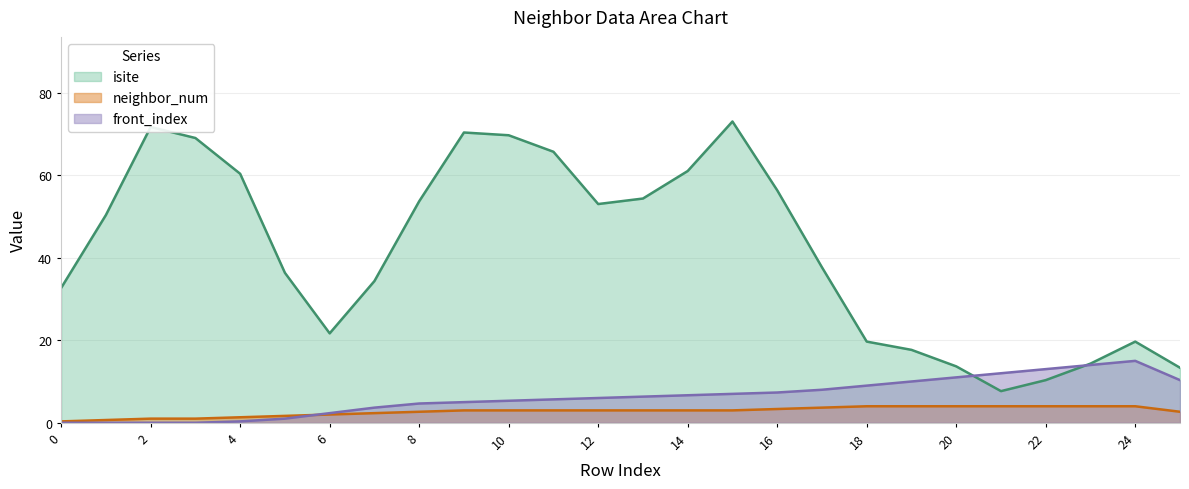

True or false: neighbor_num and isite intersect in this chart.

False